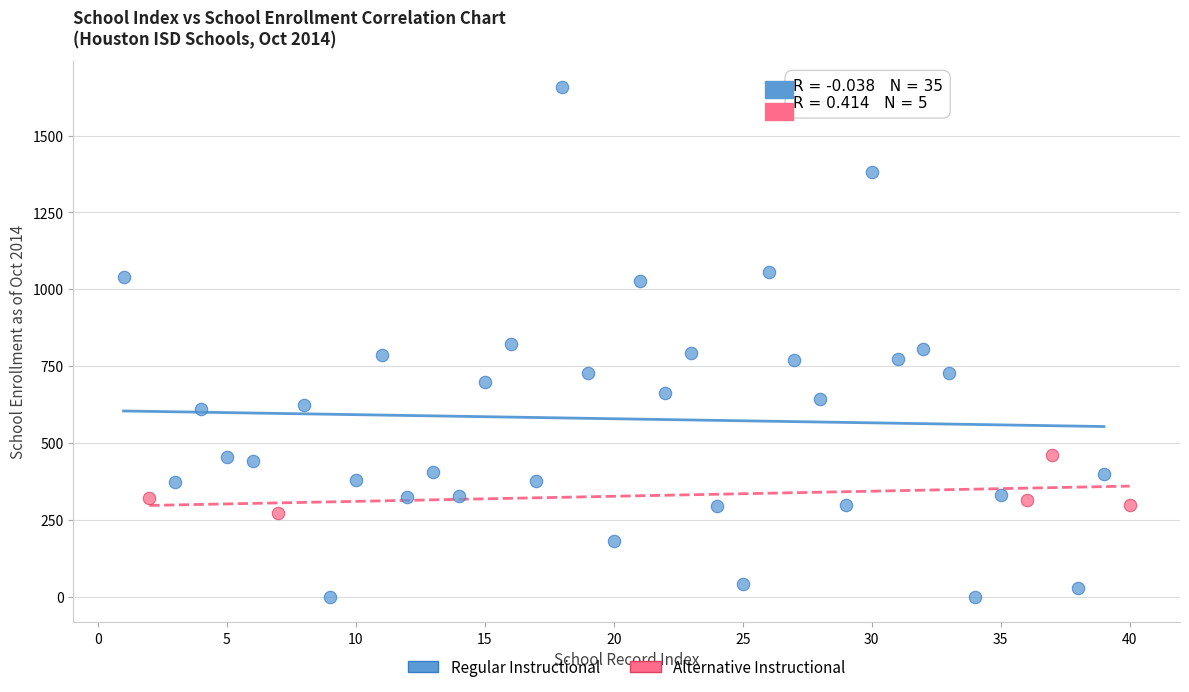

Which series contains the lowest Y value?

Regular Instructional